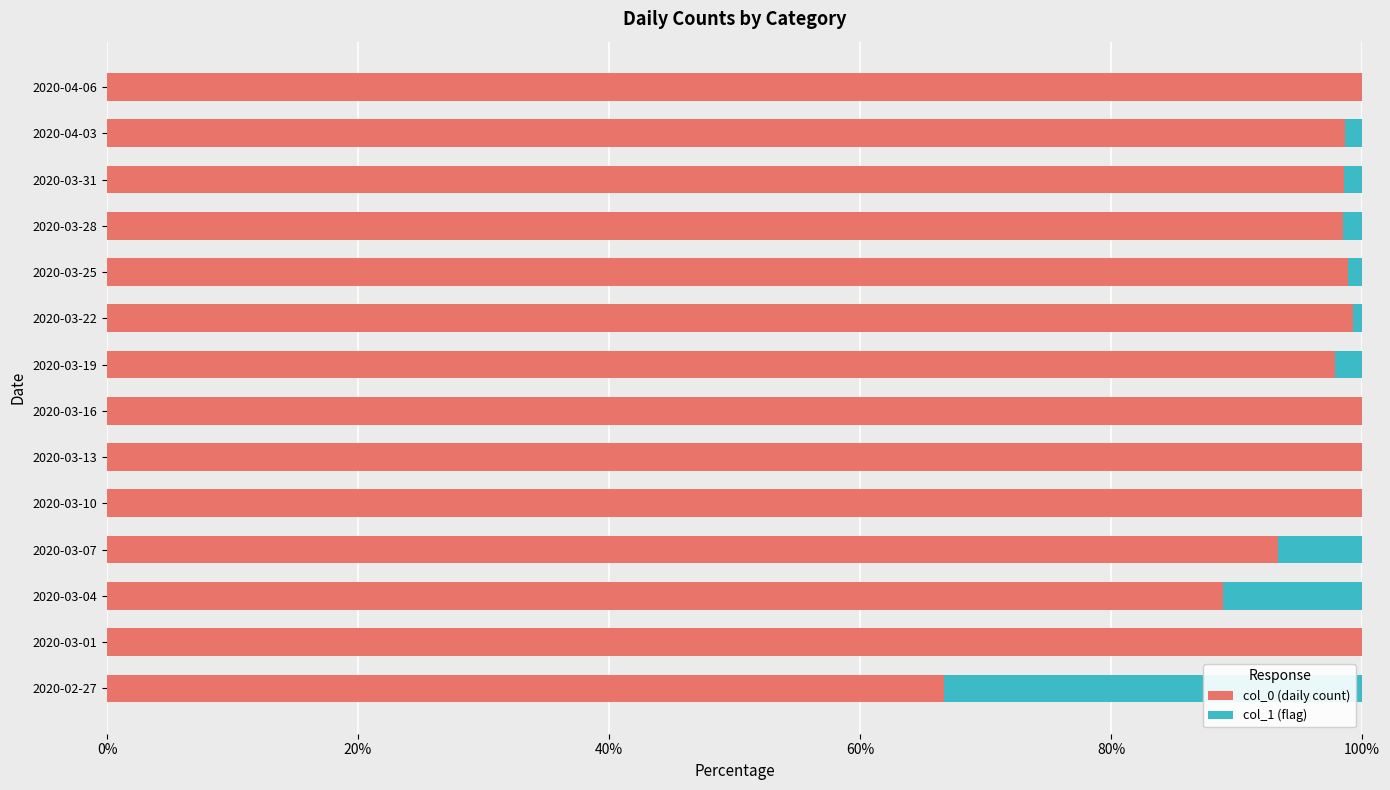

What is the sum of the col_0 (daily count) values at 2020-03-07 and 2020-04-06?

193.3